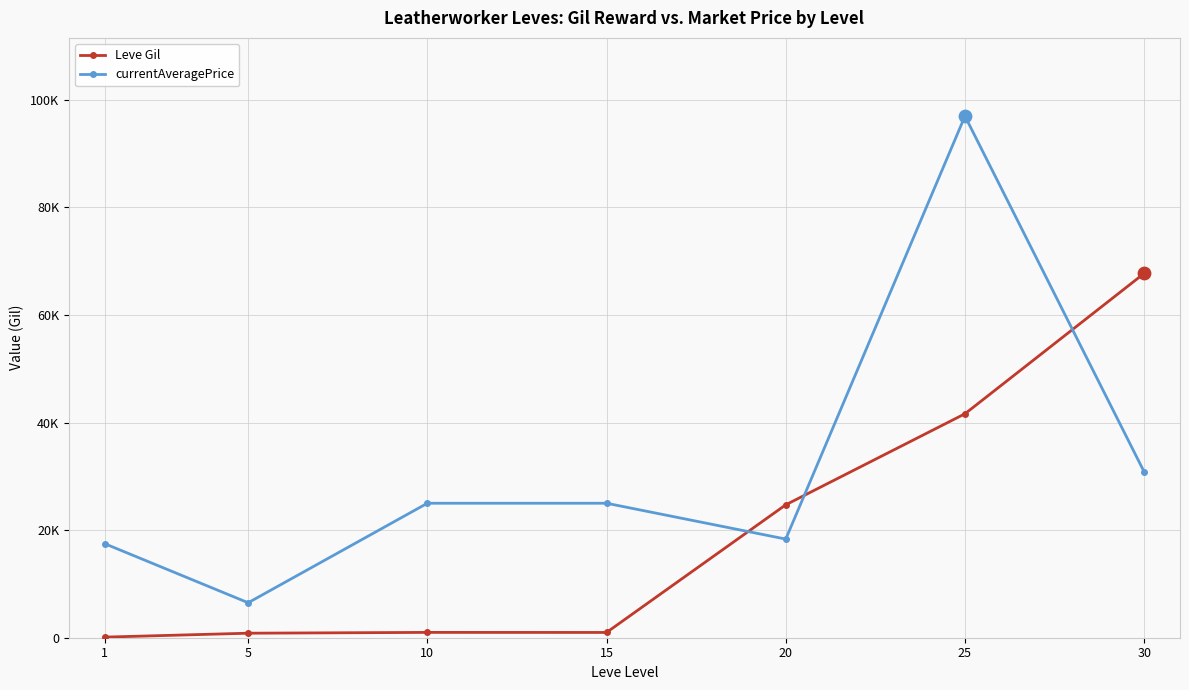

Is this an area chart (filled region under the line)?

No